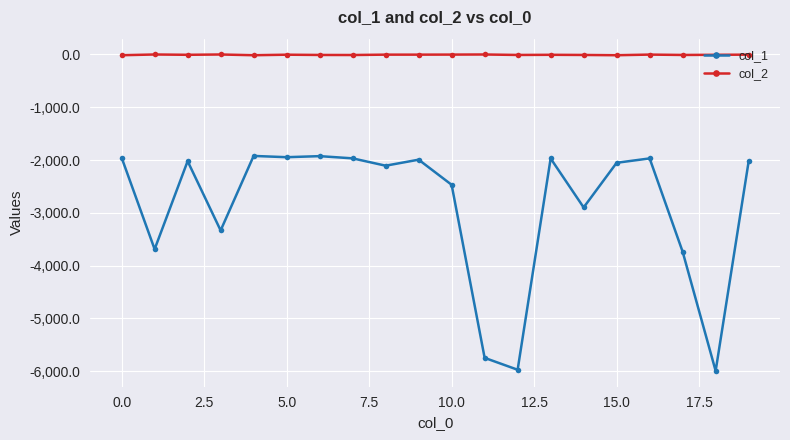

Rank the series by their maximum value, from lowest to highest.

col_1, col_2